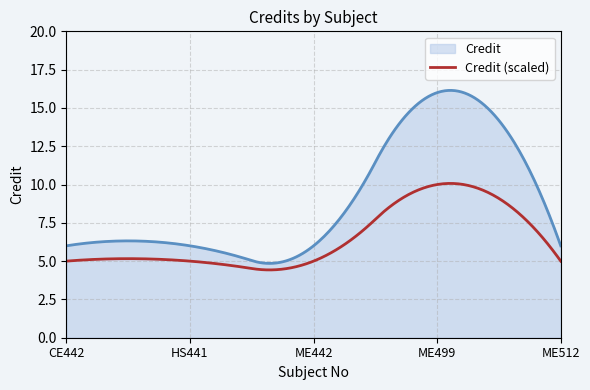

Which series has the largest total across all categories?

Credit